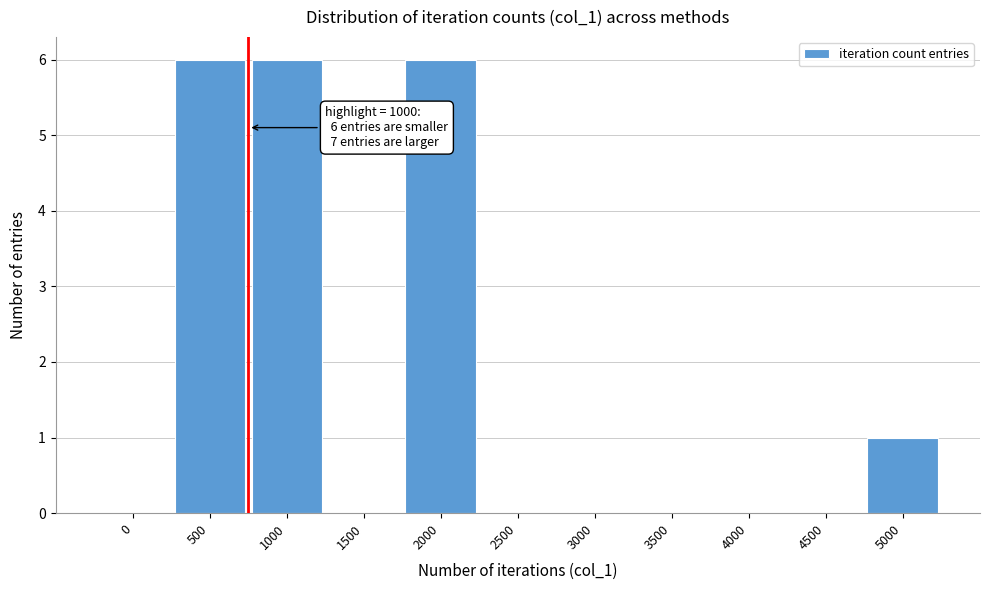

Reading right to left, transcribe all the data shown in this chart.

5000=1	4500=0	4000=0	3500=0	3000=0	2500=0	2000=6	1500=0	1000=6	500=6	0=0